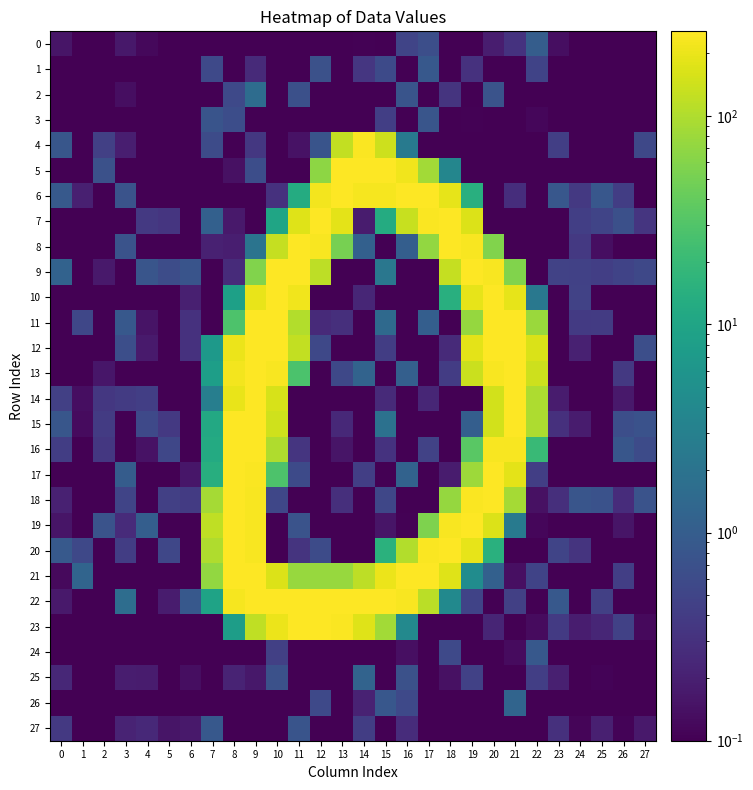

Which series has the widest spread of values?

22